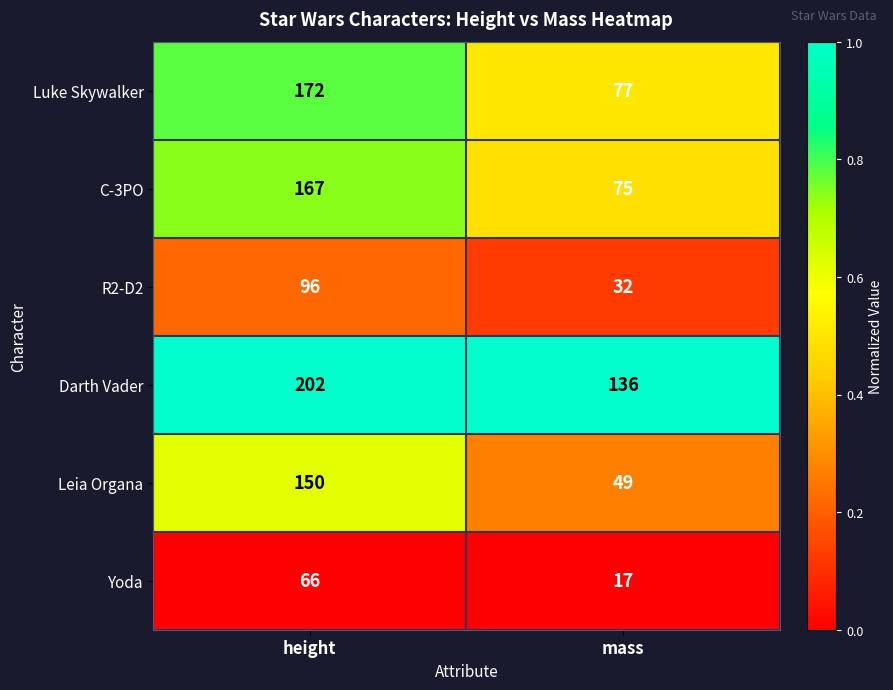

Reading left to right, what are all the values shown in this chart?

Luke Skywalker: height=172	mass=77
C-3PO: height=167	mass=75
R2-D2: height=96	mass=32
Darth Vader: height=202	mass=136
Leia Organa: height=150	mass=49
Yoda: height=66	mass=17